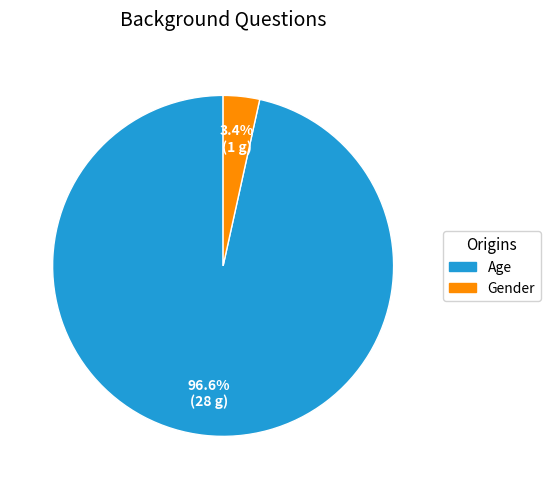

Which category has the smallest portion of the pie?

Gender